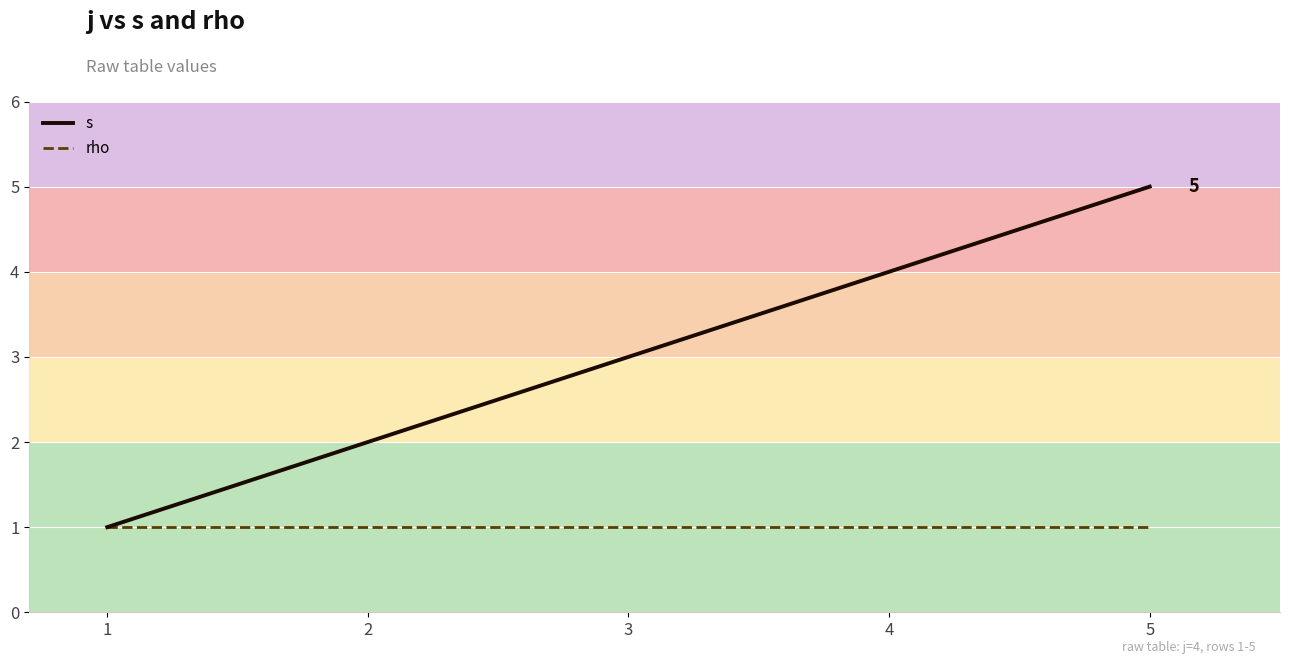

List the labels in order of s value, smallest first.

1, 2, 3, 4, 5